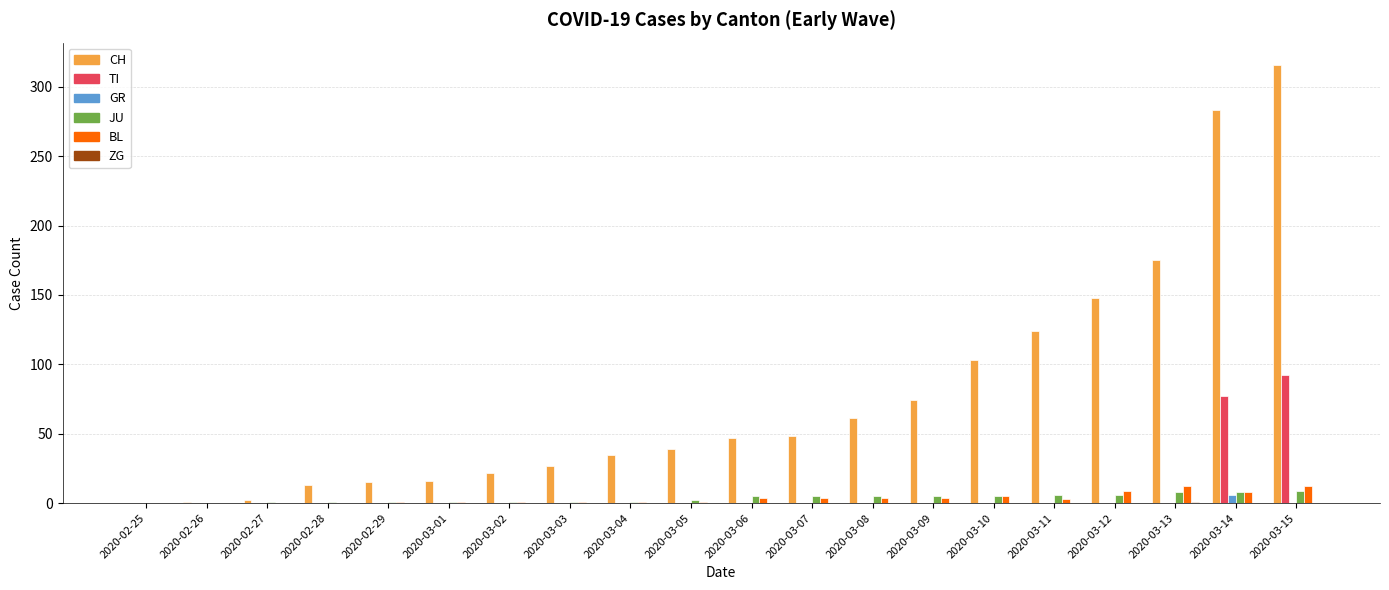

What is the sum of all TI values?

169